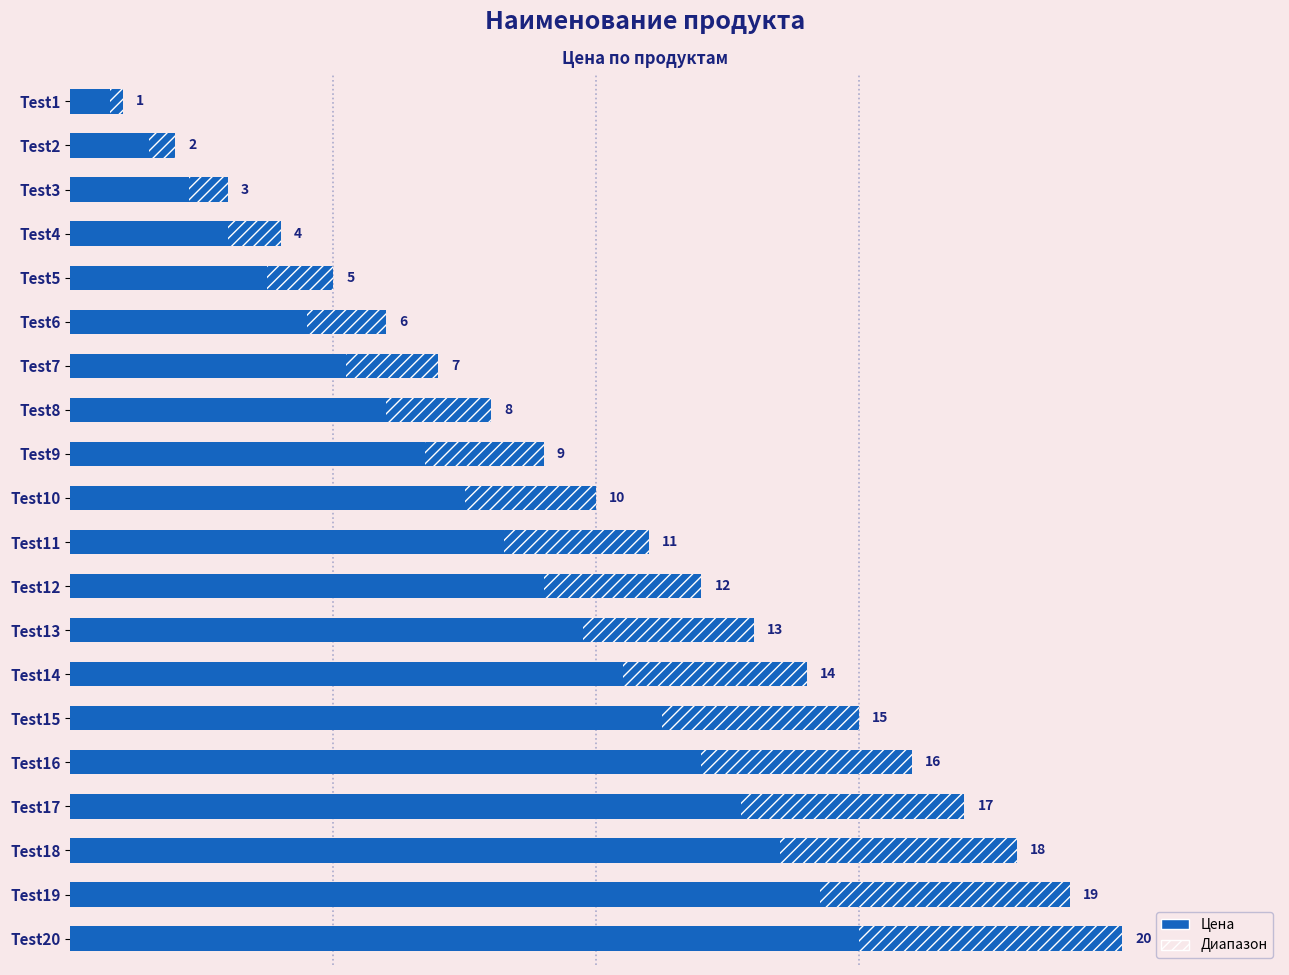

What is the greatest value displayed?

20